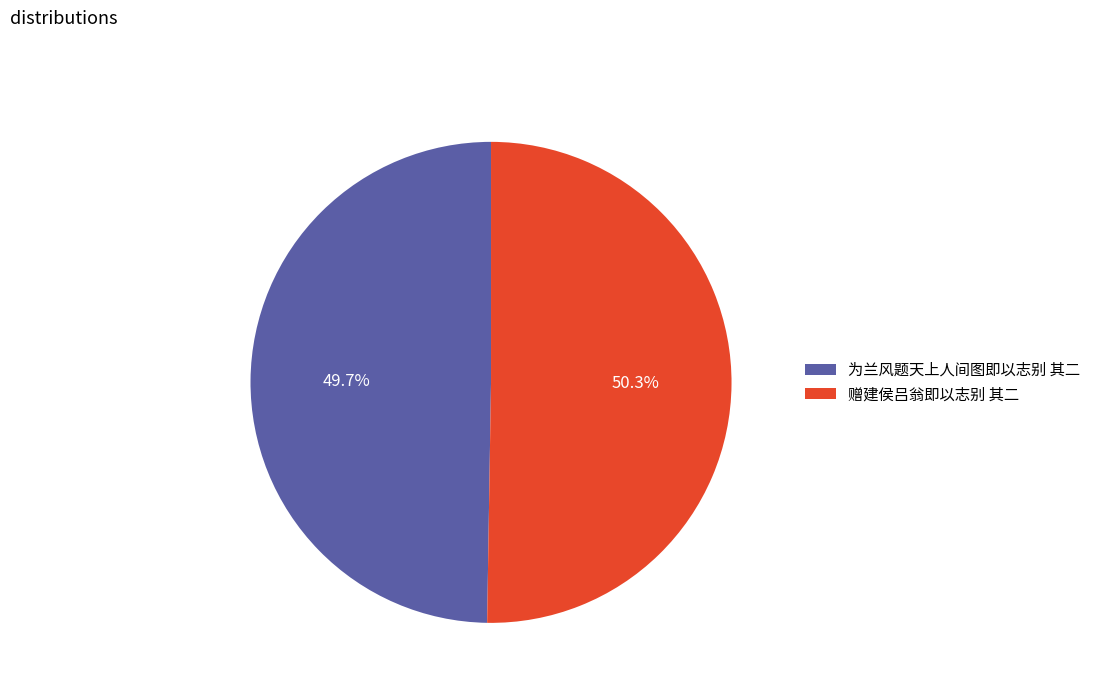

Count the number of slices in the pie.

2